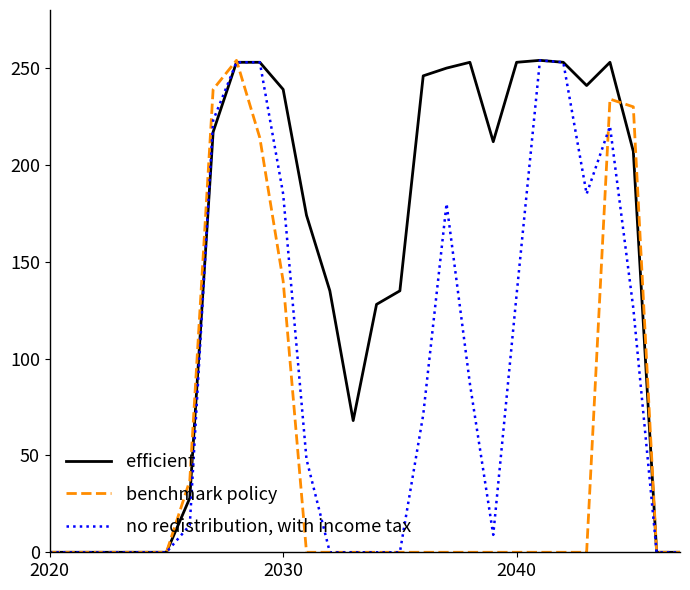

Count the number of categories in the chart.

28